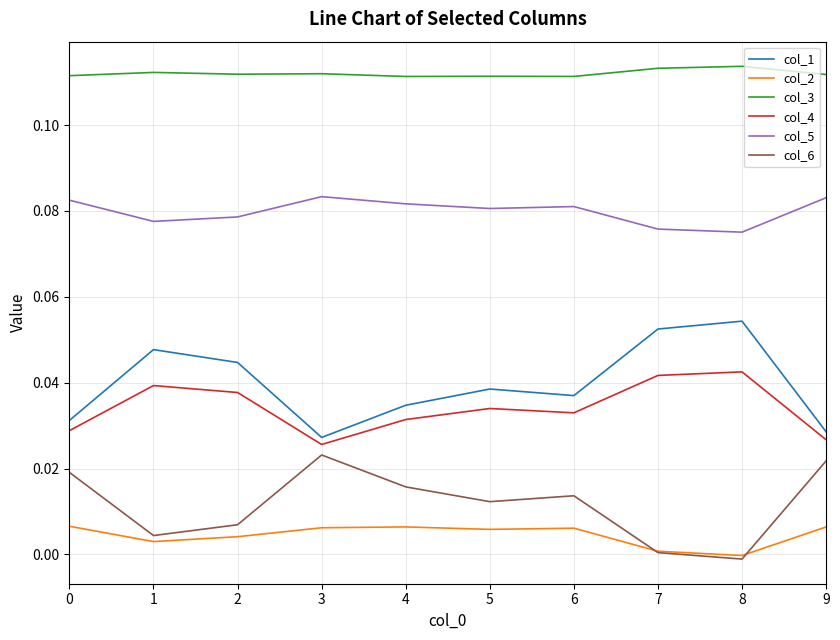

How many series are shown in this chart?

6